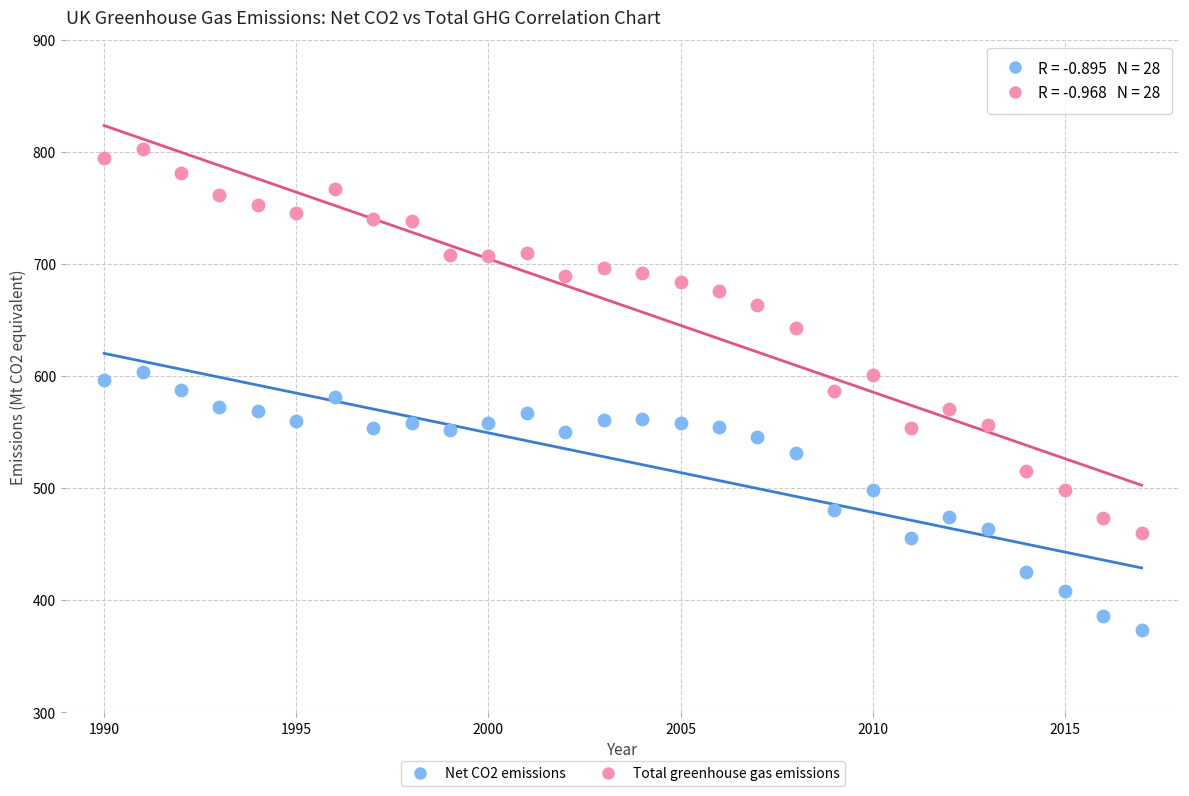

In the Total greenhouse gas emissions series, what Y value is closest to 631?

642.5